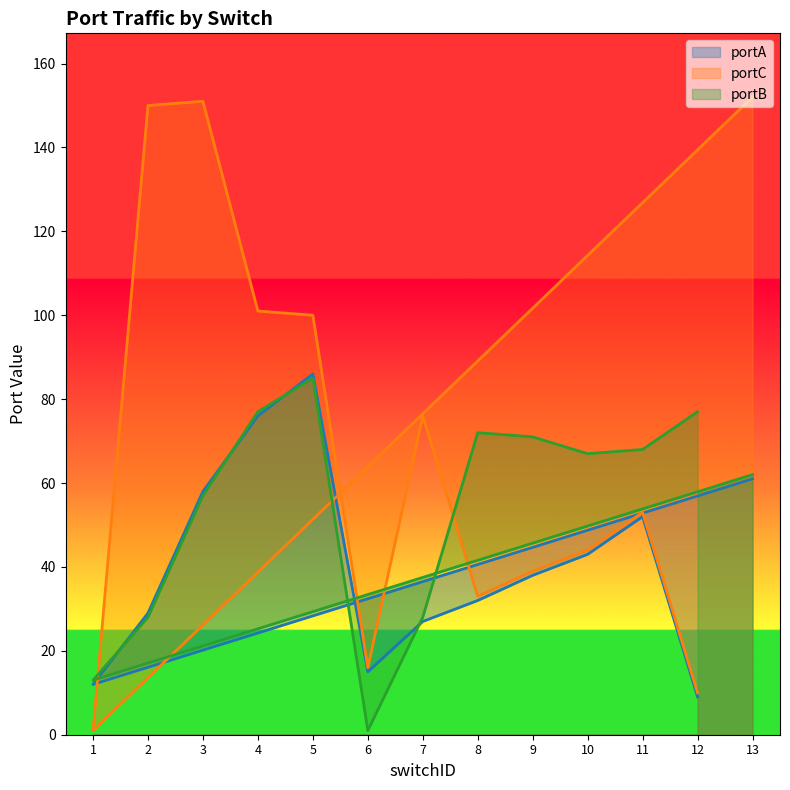

What is the difference between the highest and lowest values at 11?

16